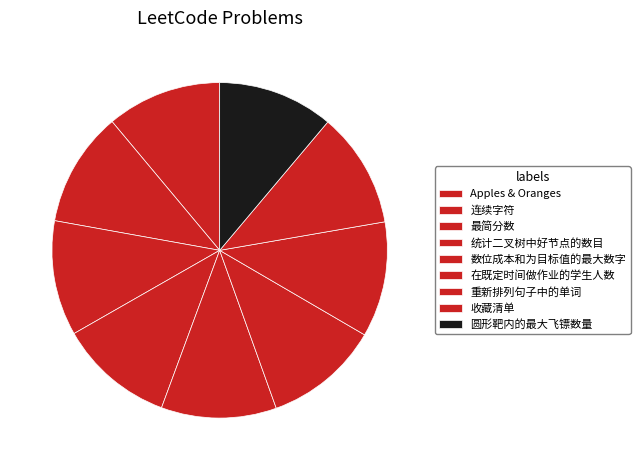

Rank the categories by value from highest to lowest.

圆形靶内的最大飞镖数量, 收藏清单, 重新排列句子中的单词, 在既定时间做作业的学生人数, 数位成本和为目标值的最大数字, 统计二叉树中好节点的数目, 最简分数, 连续字符, Apples & Oranges